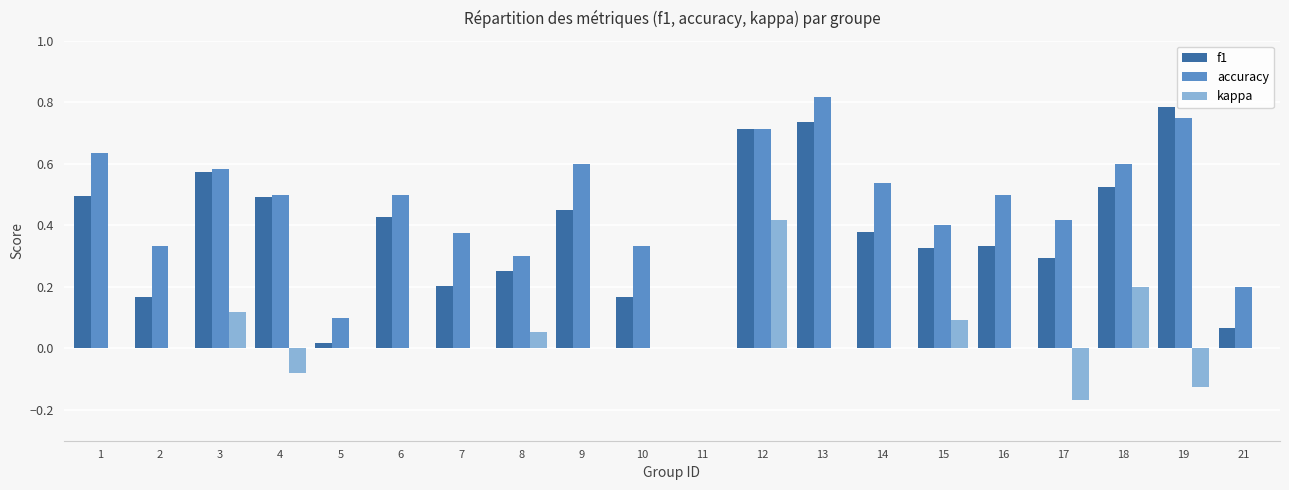

What is the sum of the f1 values at 17 and 12?

1.0